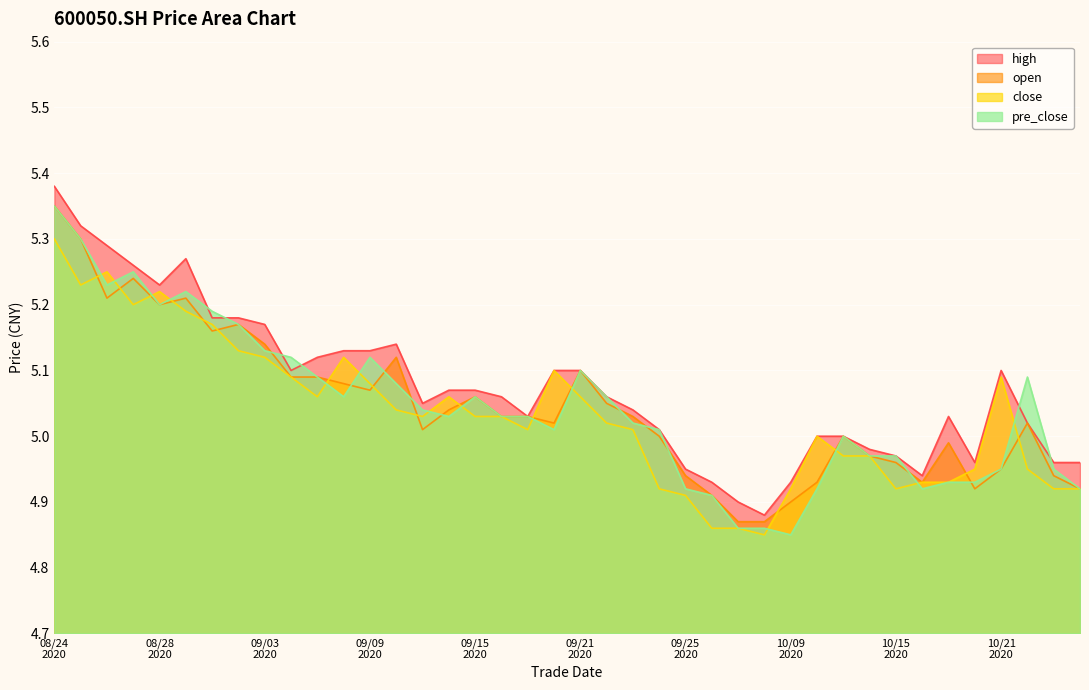

True or false: close has a value of 2.6 at 20200827.

False